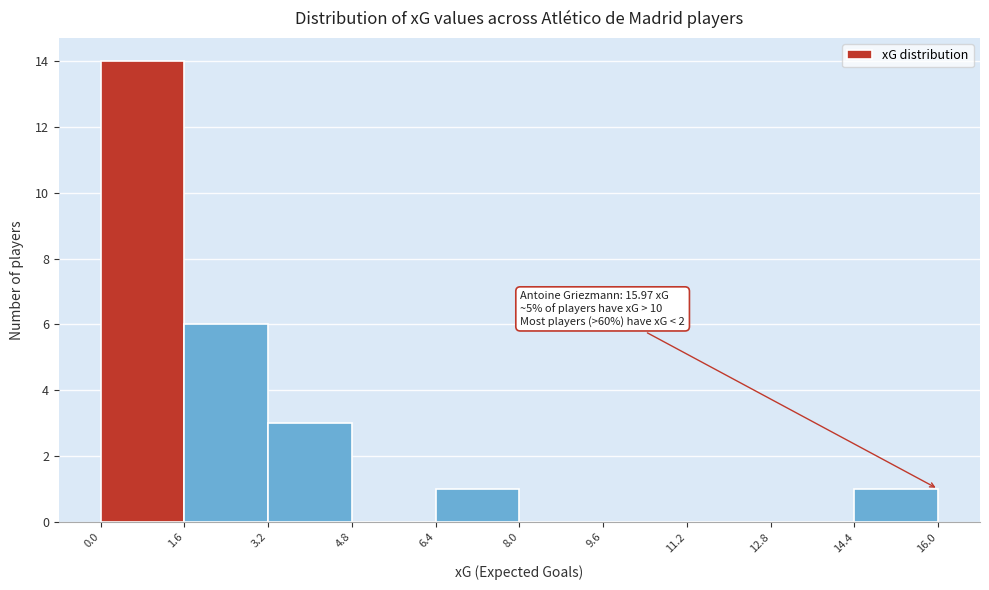

Over which range of the x-axis is the bar tallest?

0.0 to 1.6